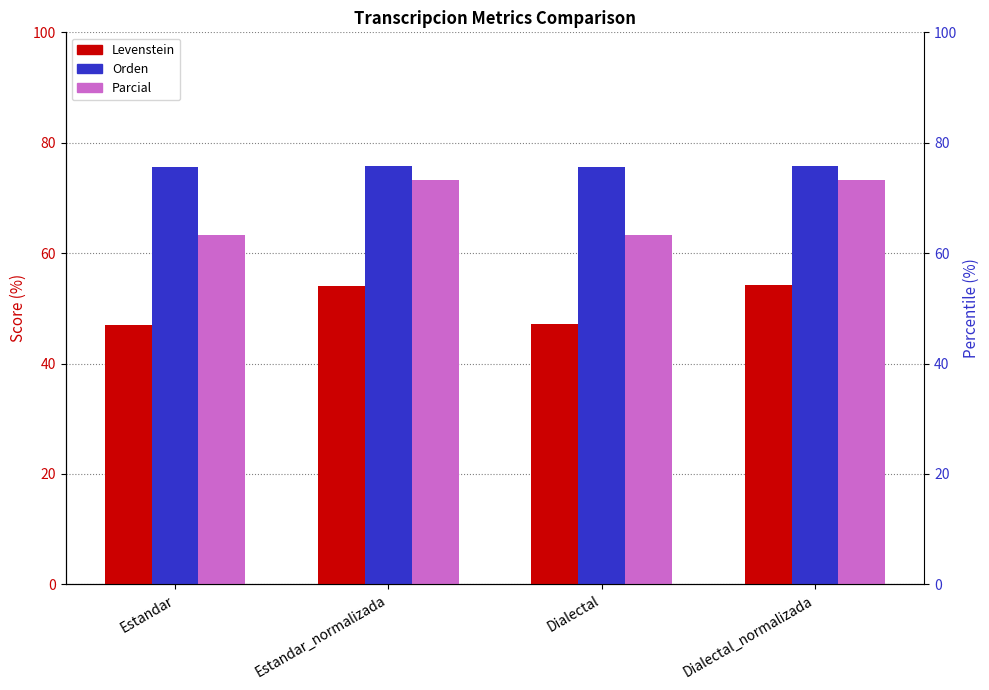

Which has a higher value, Estandar or Dialectal?

Dialectal